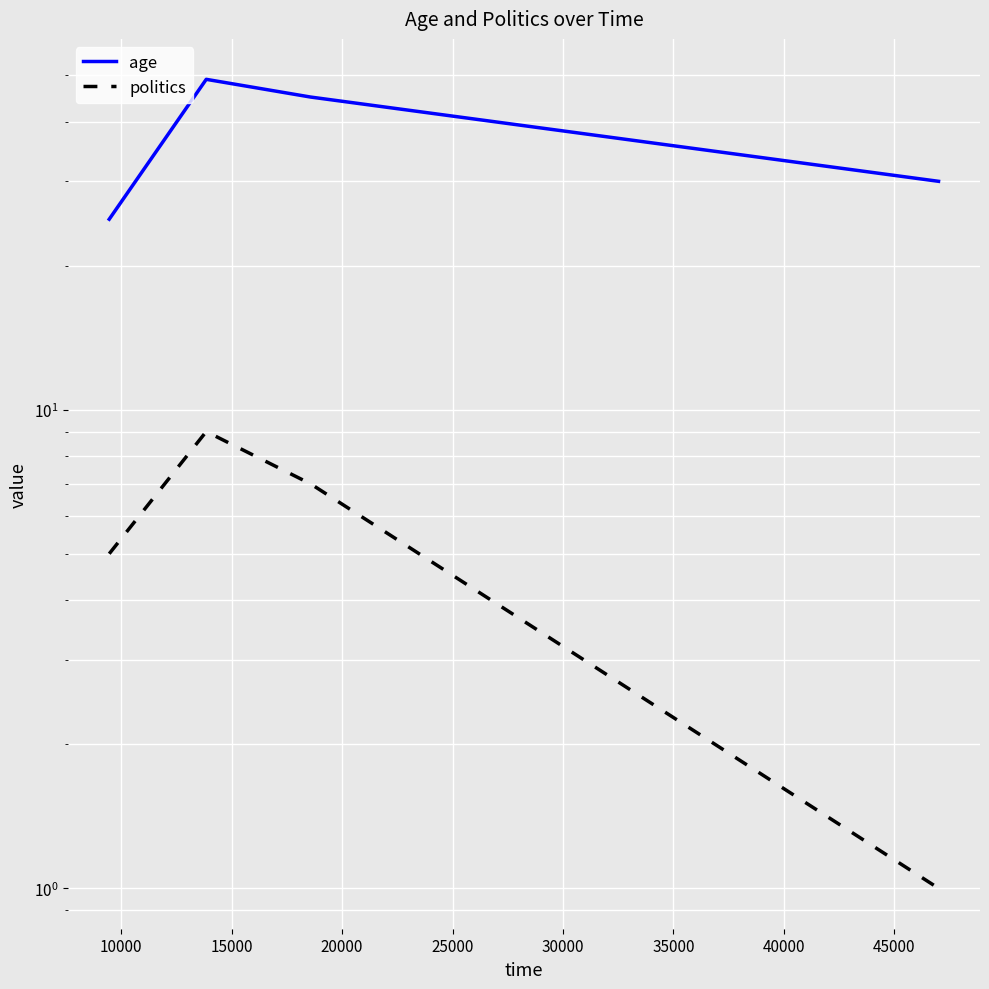

Which series has the widest spread of values?

age